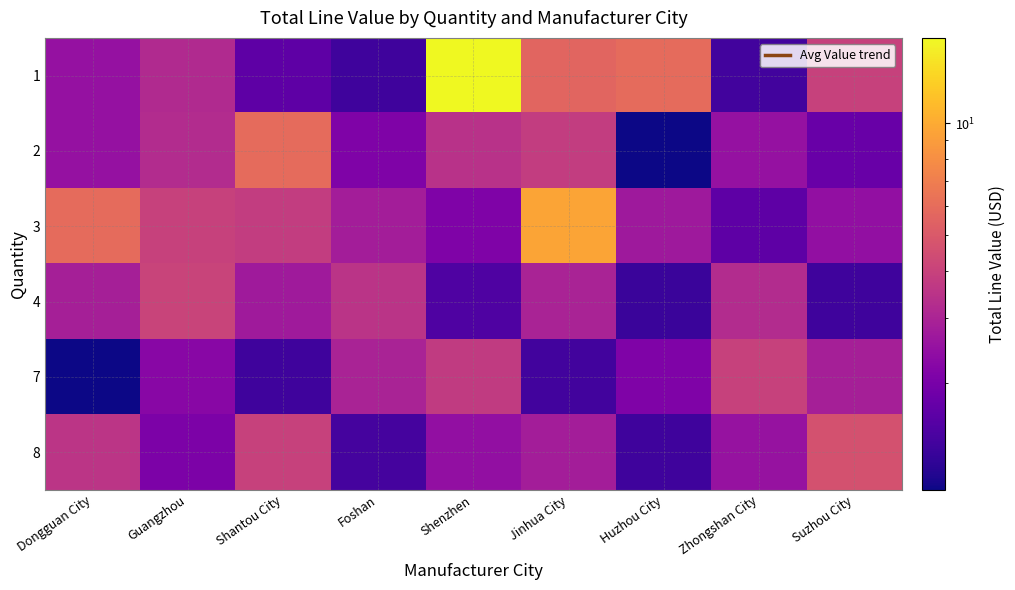

Reading left to right, list all the values displayed in this chart.

1: Dongguan City=2.5	Guangzhou=3.1	Shantou City=1.7	Foshan=1.4	Shenzhen=17.0	Jinhua City=5.6	Huzhou City=5.9	Zhongshan City=1.4	Suzhou City=4.0
2: Dongguan City=2.5	Guangzhou=3.2	Shantou City=5.9	Foshan=2.1	Shenzhen=3.4	Jinhua City=3.8	Huzhou City=1.0	Zhongshan City=2.5	Suzhou City=1.8
3: Dongguan City=5.9	Guangzhou=4.0	Shantou City=3.8	Foshan=2.8	Shenzhen=2.1	Jinhua City=9.5	Huzhou City=2.7	Zhongshan City=1.7	Suzhou City=2.4
4: Dongguan City=2.9	Guangzhou=4.1	Shantou City=2.7	Foshan=3.5	Shenzhen=1.5	Jinhua City=3.0	Huzhou City=1.3	Zhongshan City=3.2	Suzhou City=1.4
7: Dongguan City=1.0	Guangzhou=2.3	Shantou City=1.4	Foshan=3.0	Shenzhen=3.7	Jinhua City=1.4	Huzhou City=2.1	Zhongshan City=4.0	Suzhou City=2.9
8: Dongguan City=3.5	Guangzhou=2.1	Shantou City=4.0	Foshan=1.4	Shenzhen=2.4	Jinhua City=2.8	Huzhou City=1.4	Zhongshan City=2.5	Suzhou City=4.6